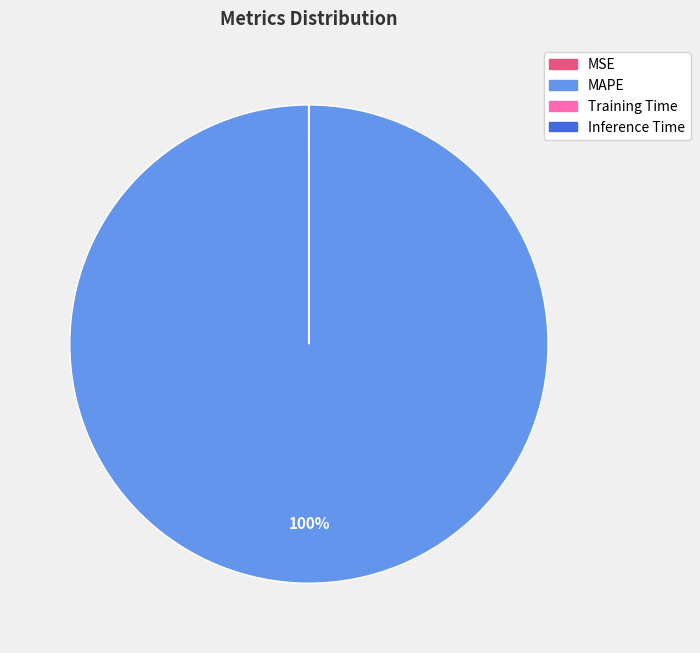

Is there any slice that represents more than half of the pie?

Yes